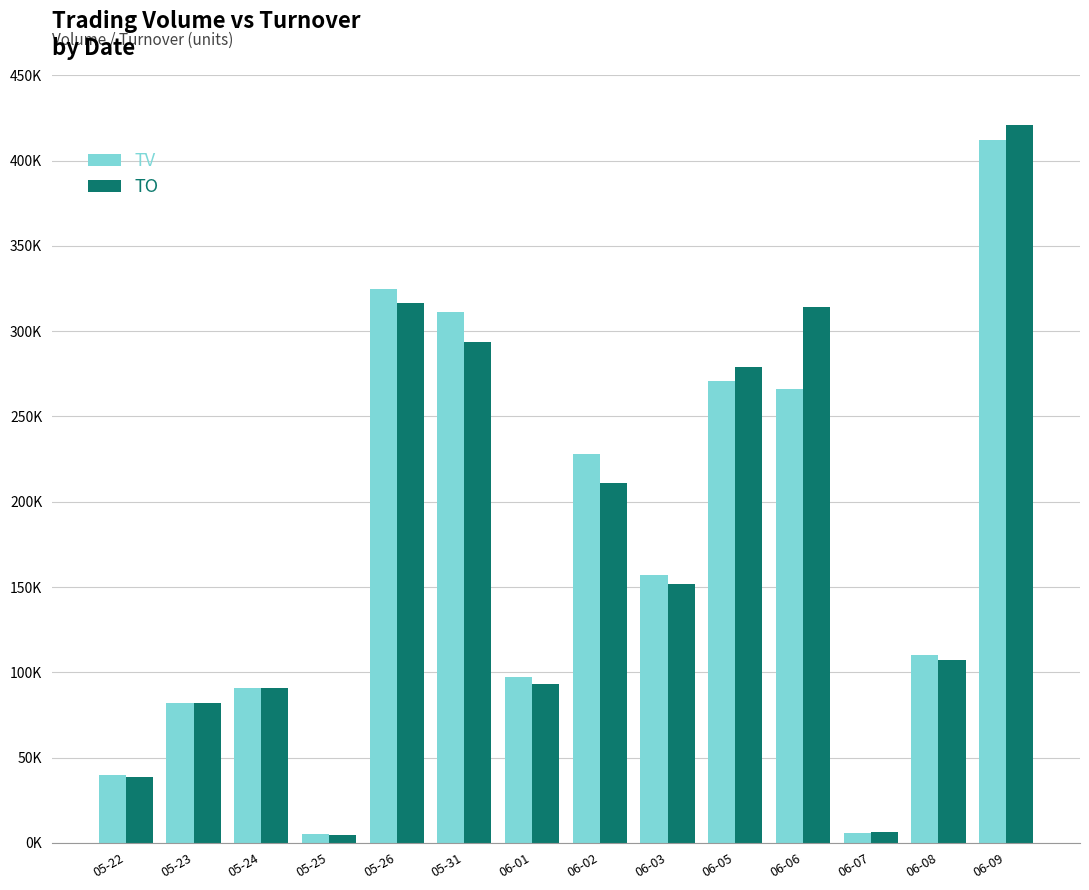

What is the lowest value of the TV series?

5000